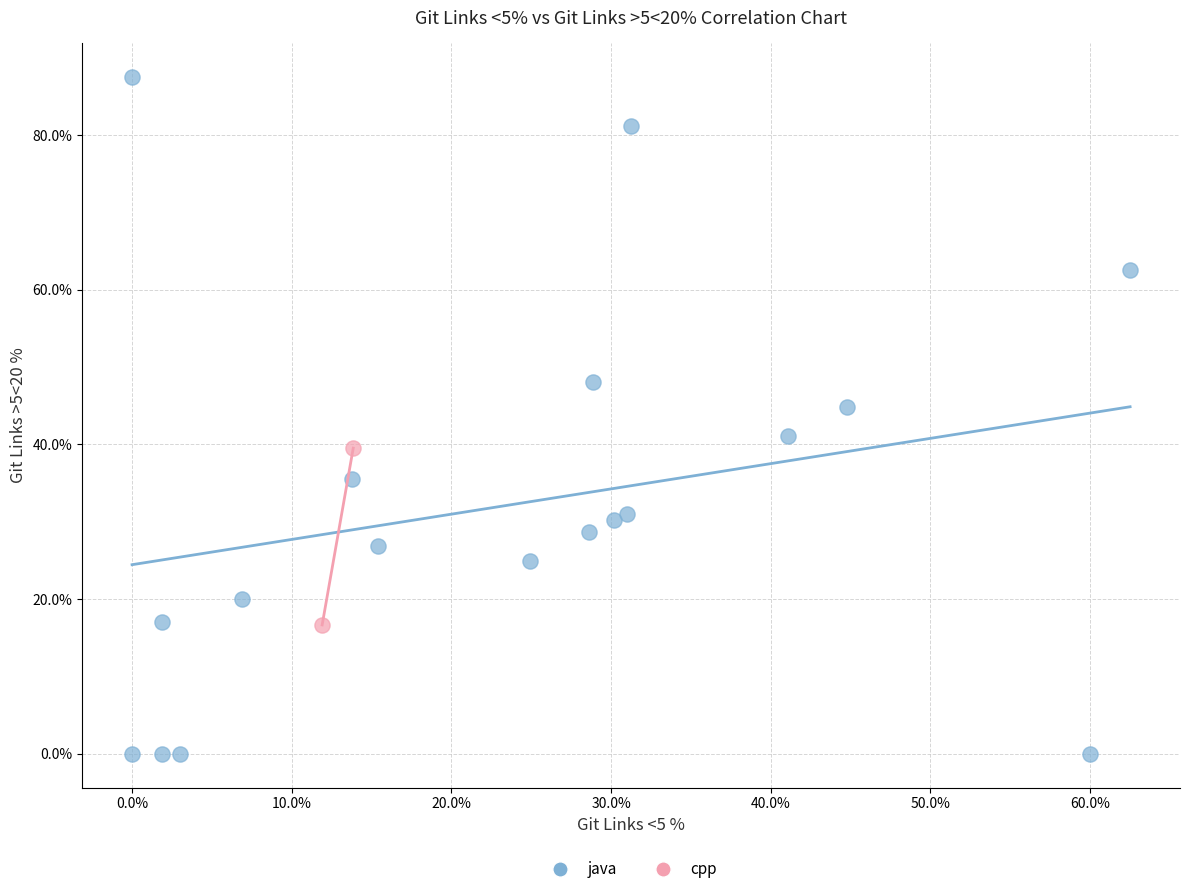

What are all the series names shown in the legend?

java, cpp